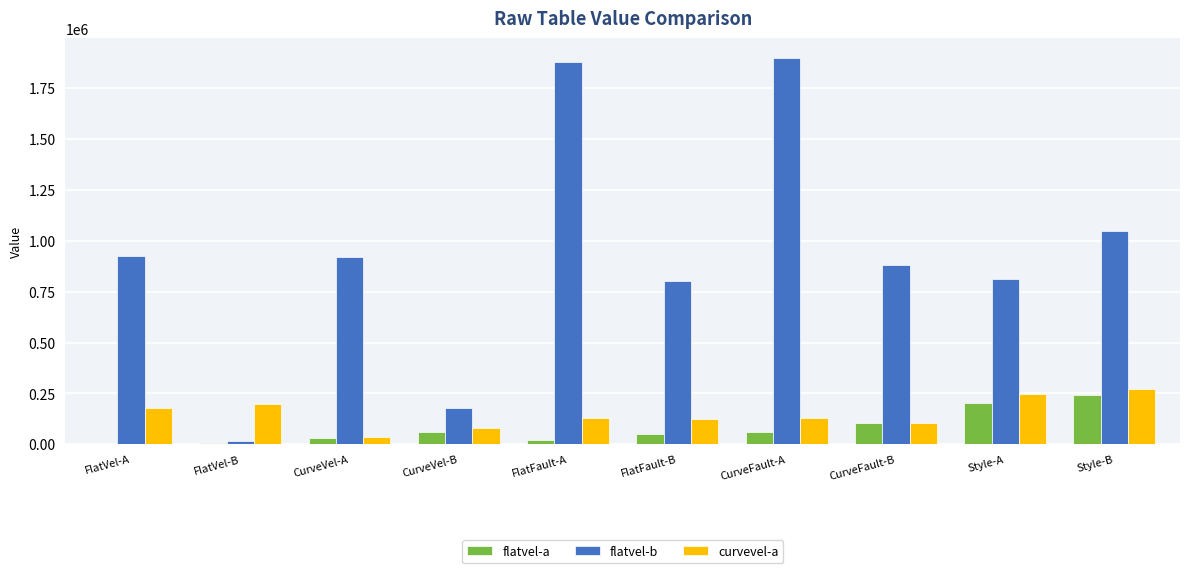

What is the sum of all flatvel-a values?

786909.4